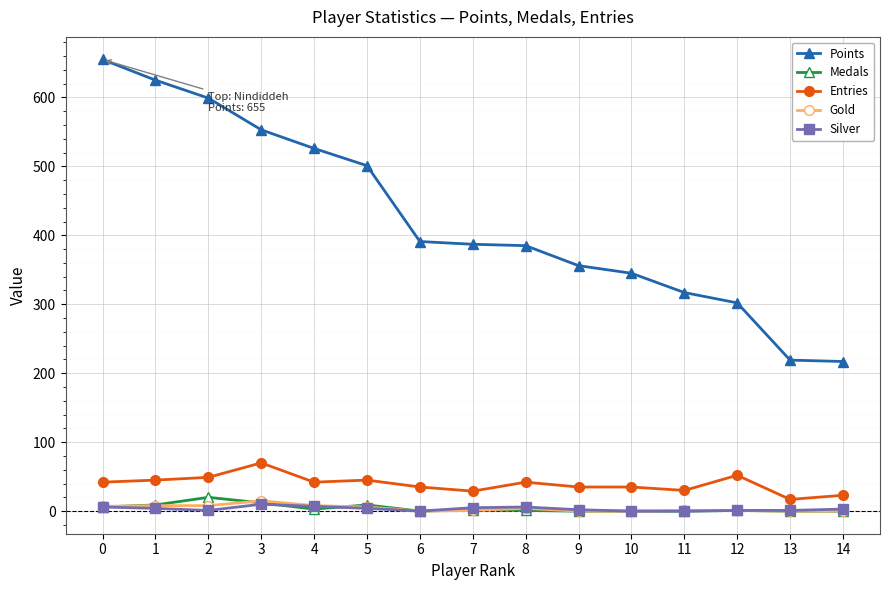

True or false: Points and Gold intersect in this chart.

False